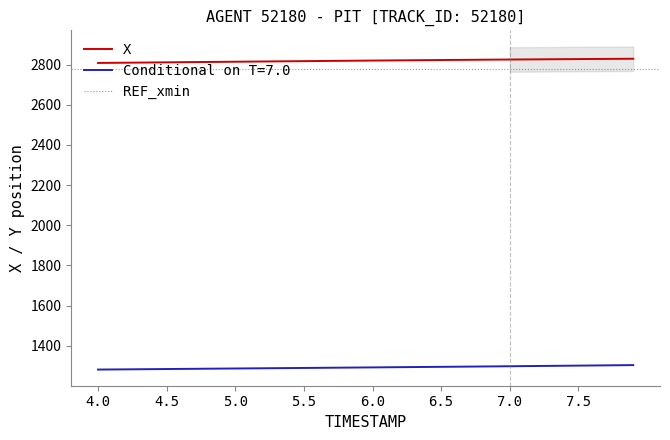

True or false: Y and X cross at least once.

False